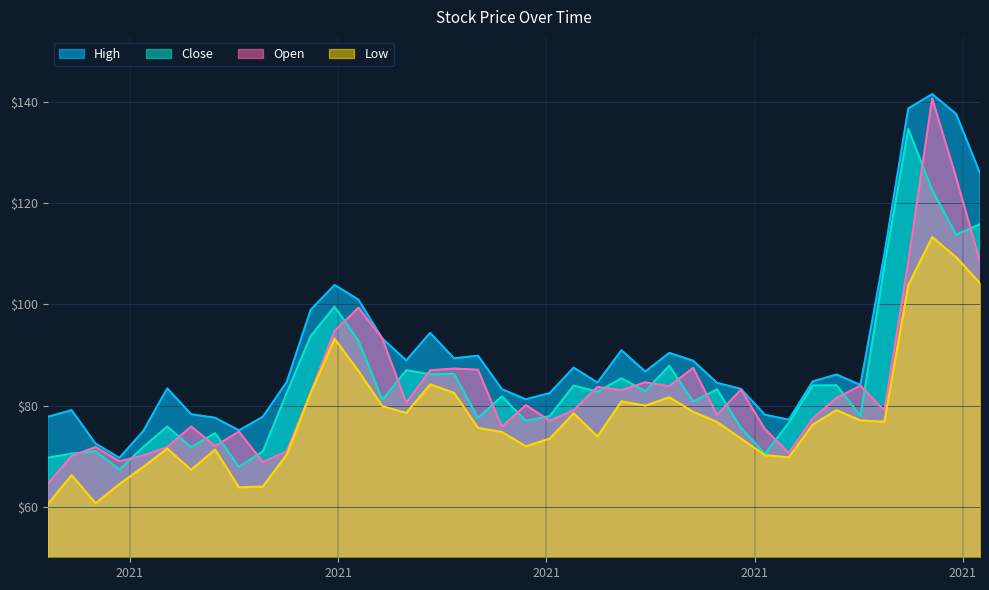

True or false: Open has more than 2 points higher than both neighbors.

True